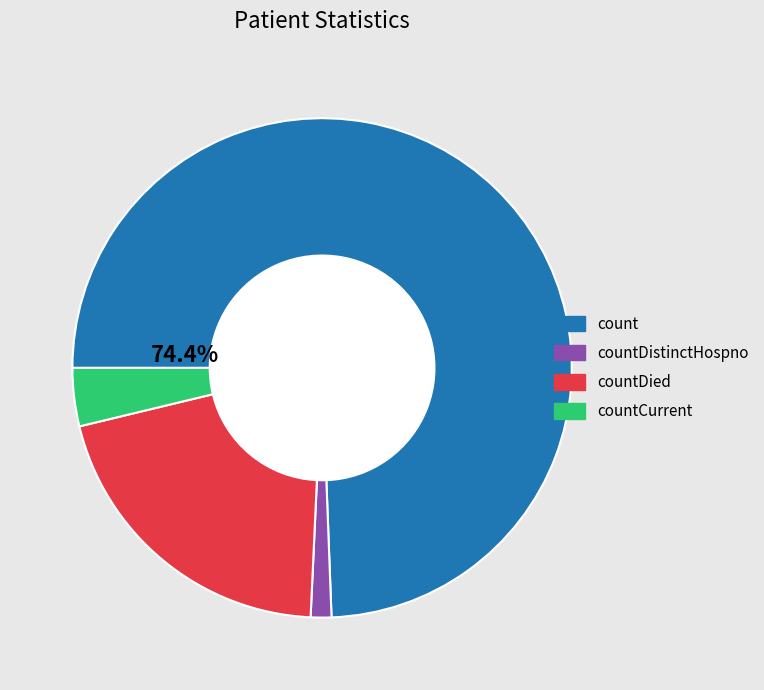

To the nearest percent, what is the difference between the largest and smallest slice percentages?

73%